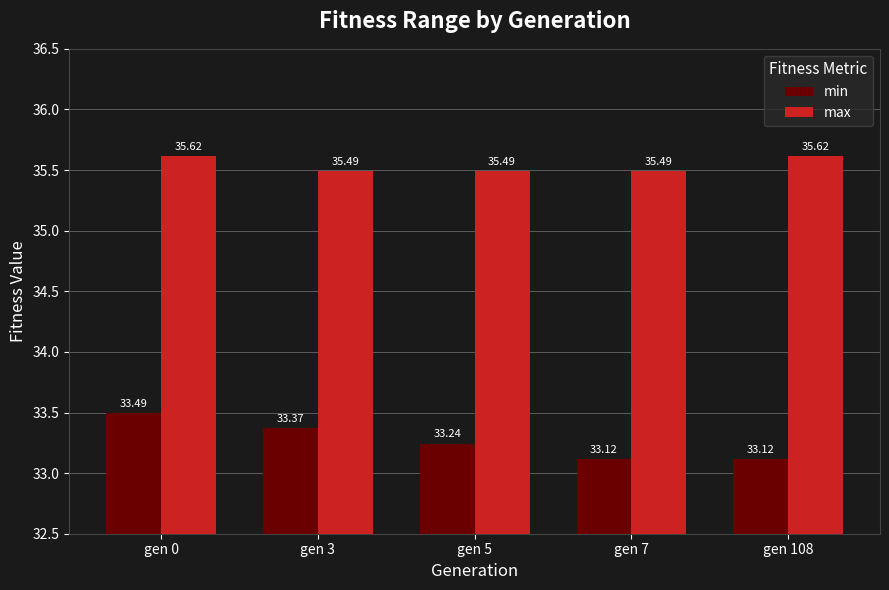

Does the chart contain any negative values?

No